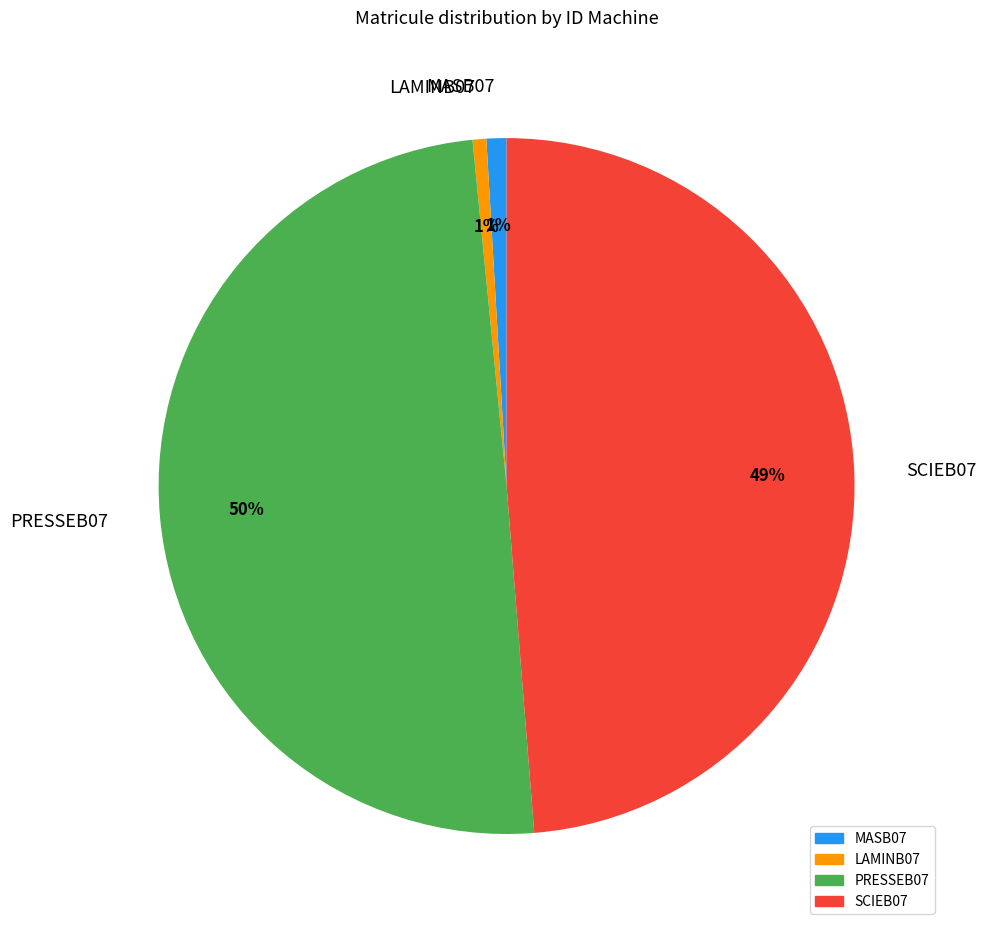

Is MASB07 the majority of the pie?

No